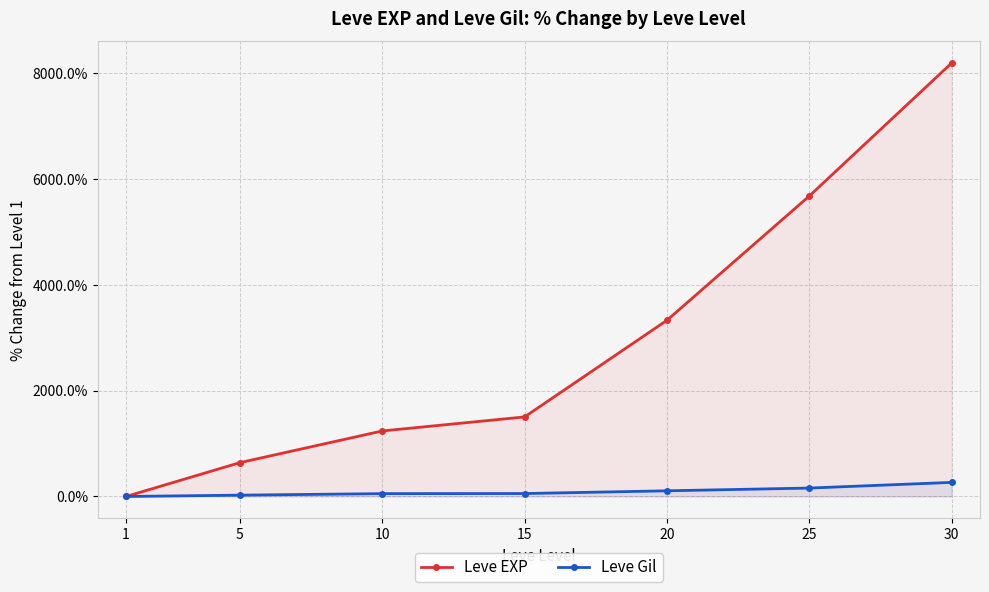

Reading right to left, transcribe all the data shown in this chart.

Leve EXP: 8188.9	5676.2	3328.6	1503.2	1238.1	639.7	0.0
Leve Gil: 266.1	158.9	107.1	55.4	53.6	25.0	0.0